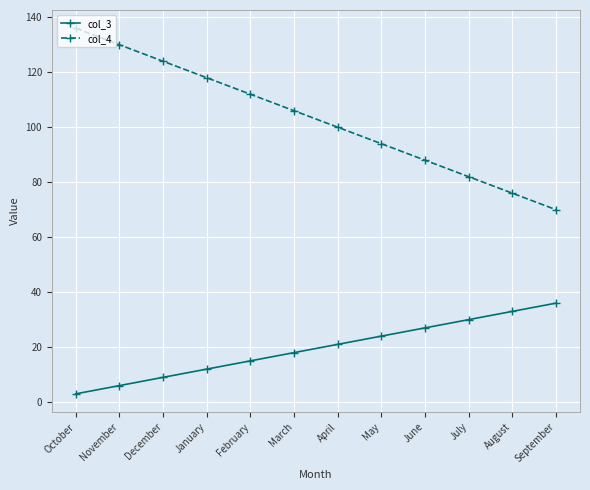

What is the label of the 11th point from the left?

August